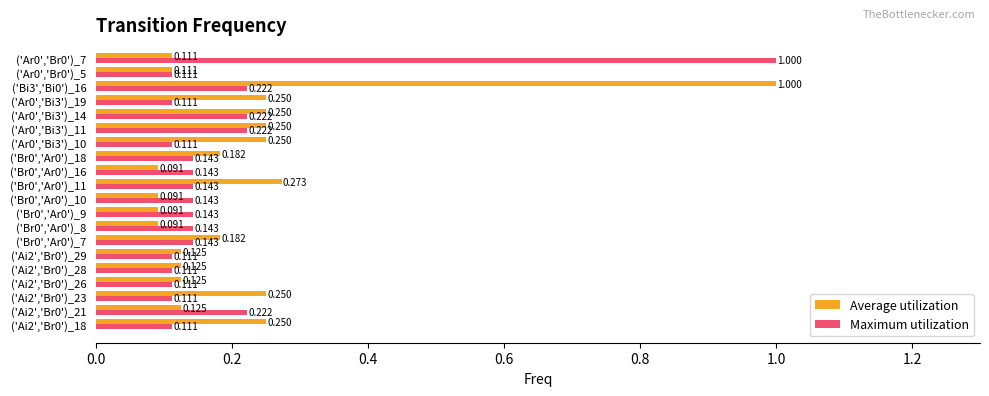

At how many categories does at least one series exceed 0?

20